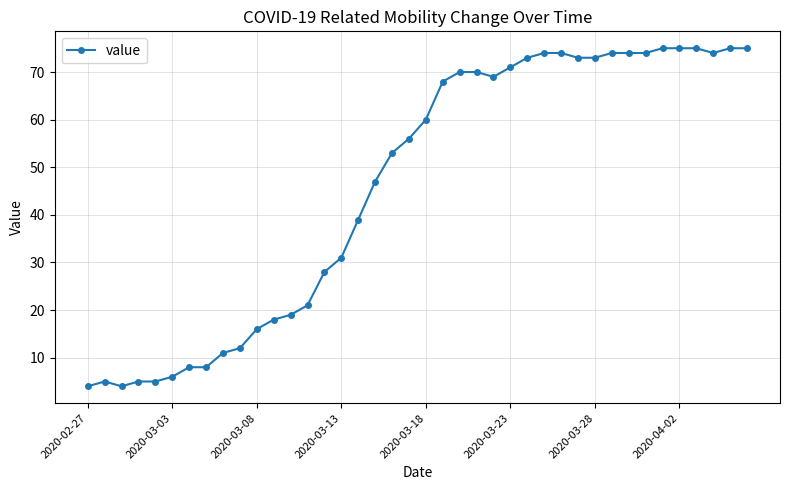

What is the smallest value displayed?

4